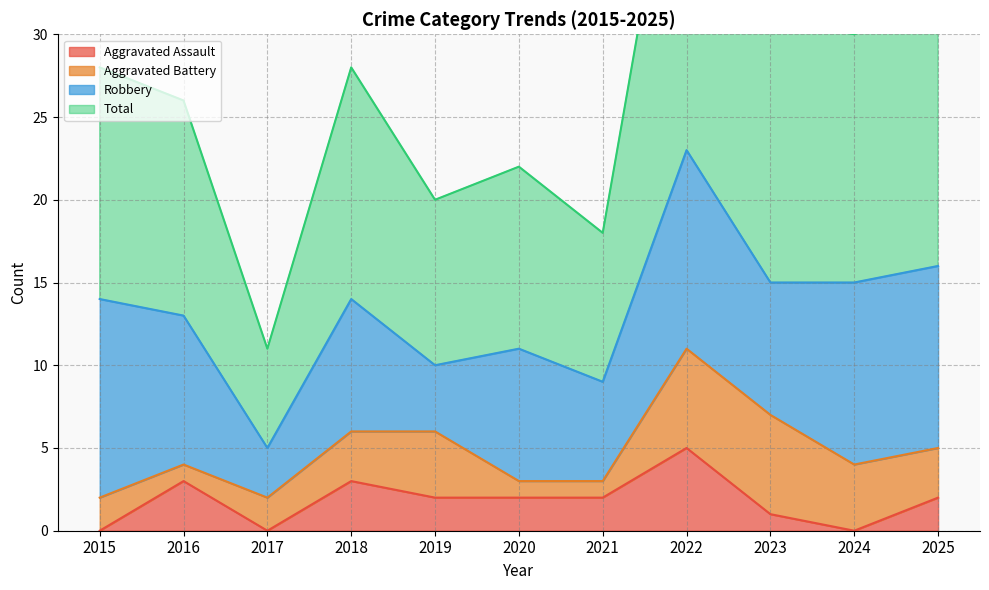

How many interior local peaks does the Aggravated Assault series have?

3